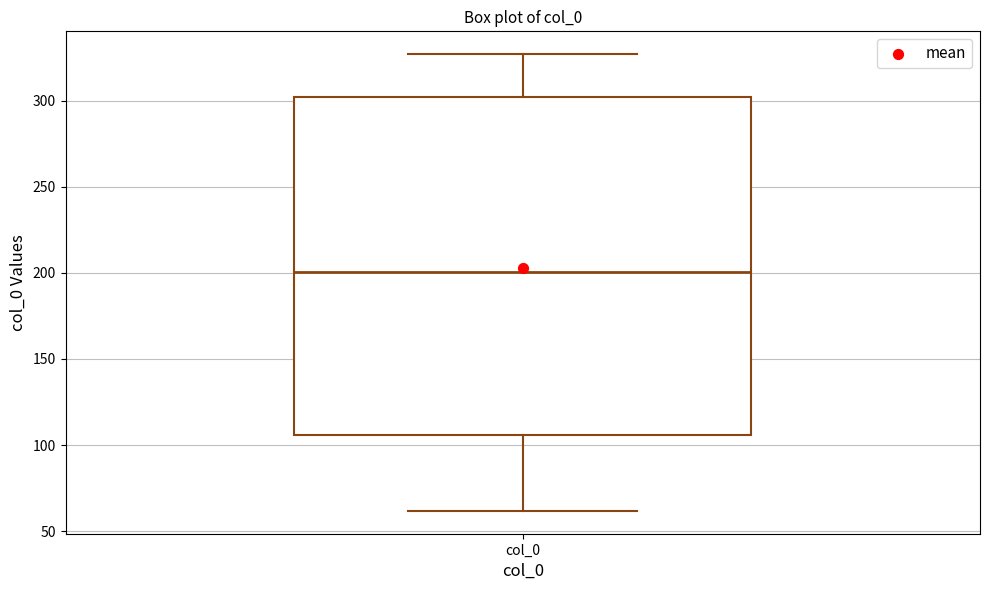

Where is the lower edge of the box for col_0 on the y-axis? The values are not printed on the chart, so give them approximately, as read against the axis.

105